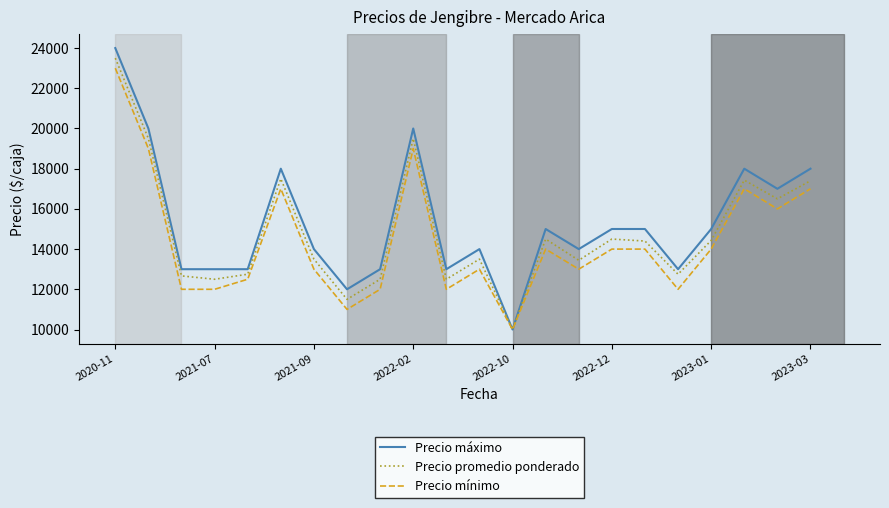

What is the highest value of the Precio promedio ponderado series?

23500